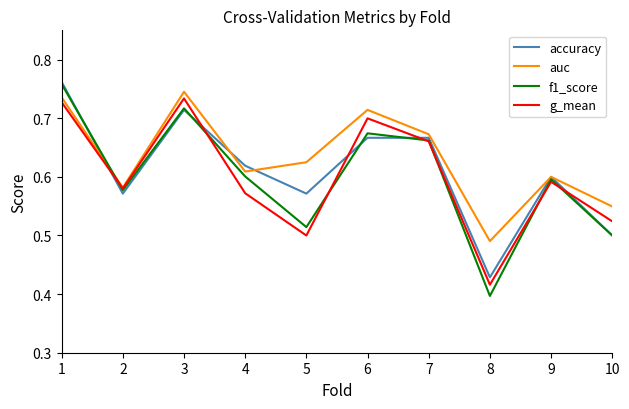

At which label is auc closest to 0?

8